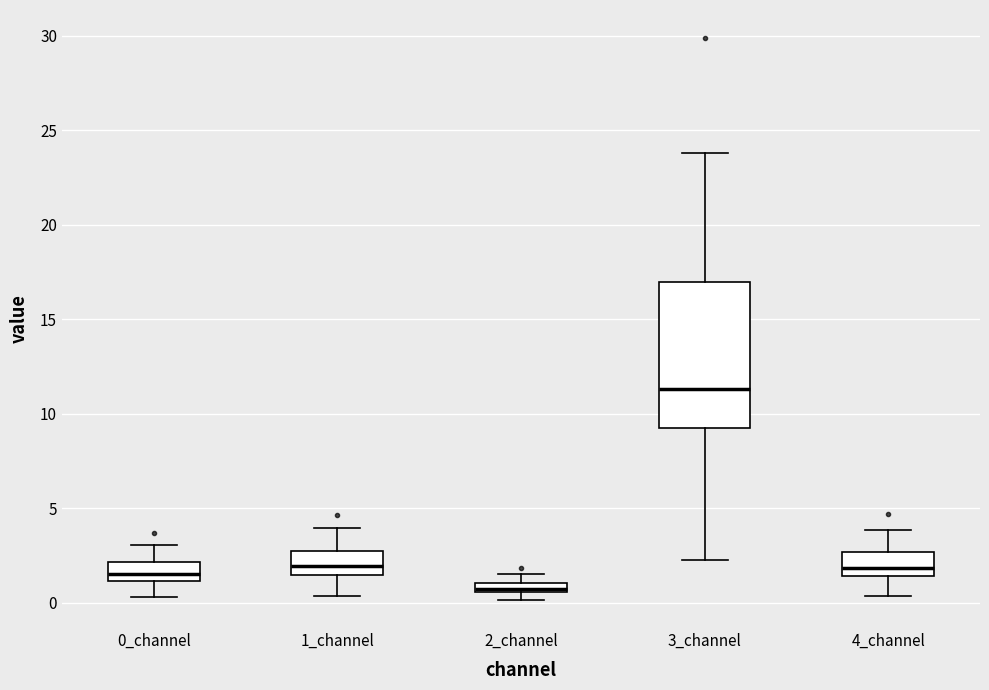

Where does the median line of the box for 3_channel sit on the y-axis? The values are not printed on the chart, so give them approximately, as read against the axis.

11.5